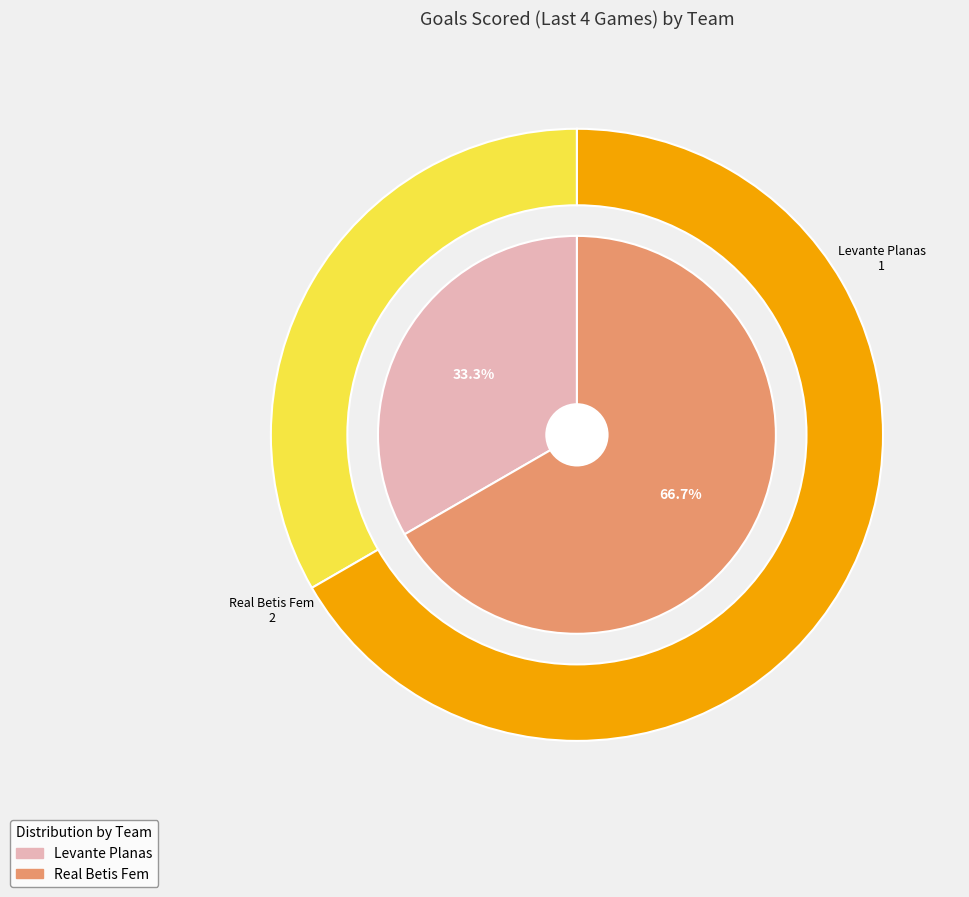

How many slices are in this pie chart?

2